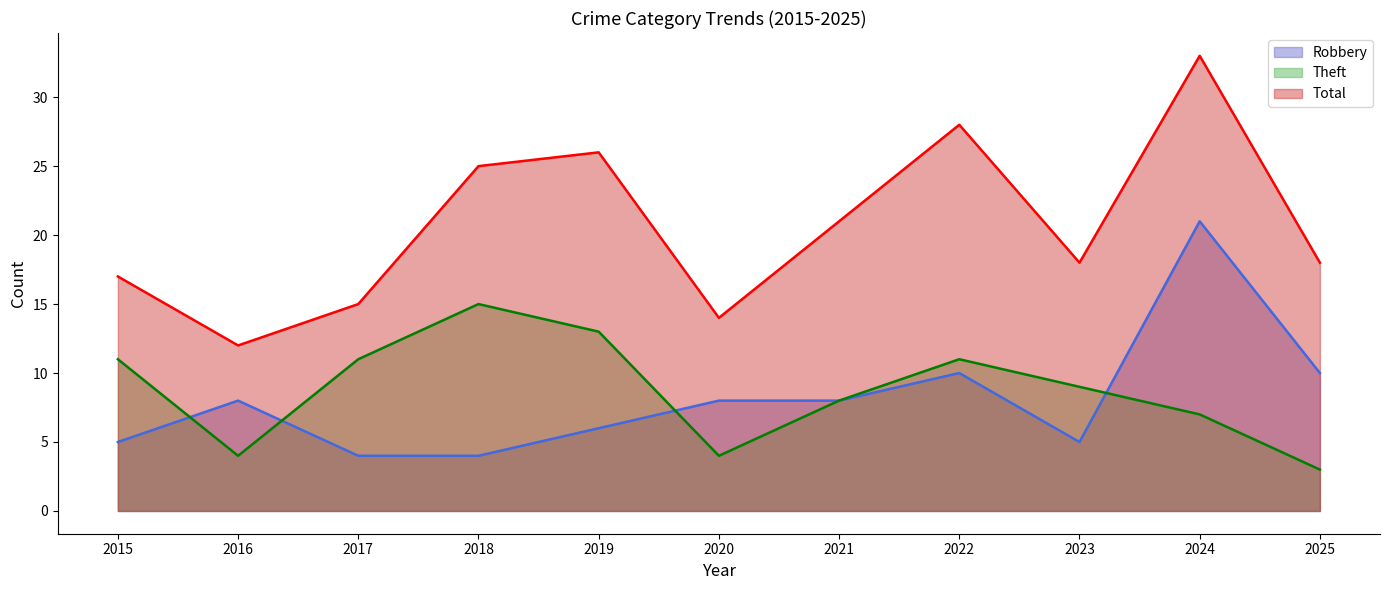

At 2021, list the series in order from largest to smallest.

Total, Robbery, Theft